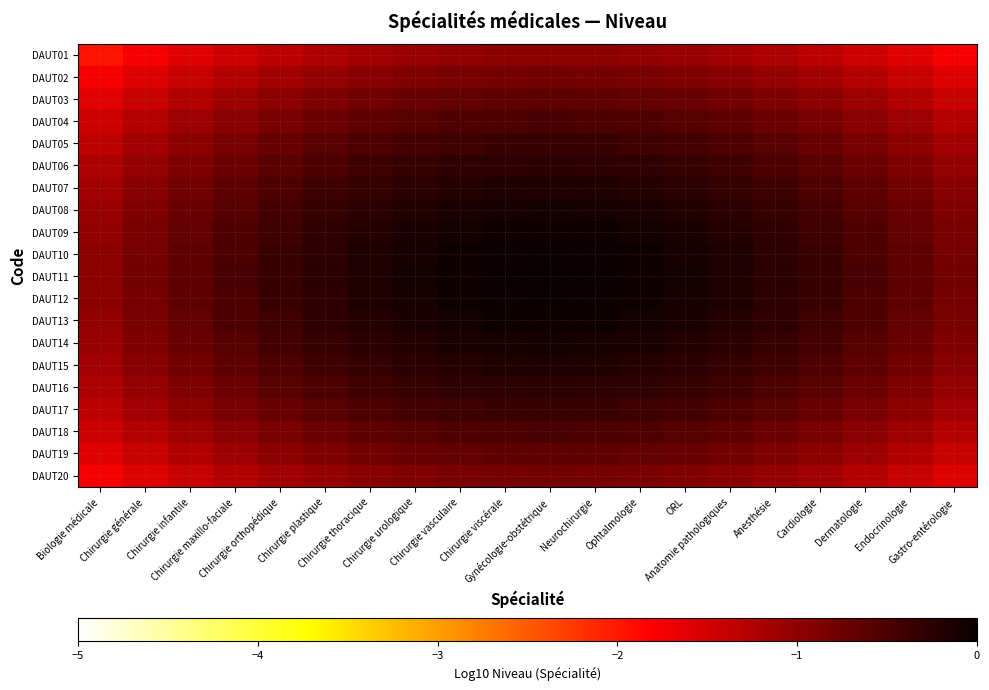

Reading right to left, extract all data points from this chart.

DAUT01: Gastro-entérologie=-1.8	Endocrinologie=-1.6	Dermatologie=-1.5	Cardiologie=-1.3	Anesthésie=-1.2	Anatomie pathologiques=-1.1	ORL=-1.1	Ophtalmologie=-1.0	Neurochirurgie=-1.0	Gynécologie-obstétrique=-1.0	Chirurgie viscérale=-1.0	Chirurgie vasculaire=-1.0	Chirurgie urologique=-1.1	Chirurgie thoracique=-1.1	Chirurgie plastique=-1.2	Chirurgie orthopédique=-1.3	Chirurgie maxillo-faciale=-1.5	Chirurgie infantile=-1.6	Chirurgie générale=-1.8	Biologie médicale=-2.0
DAUT02: Gastro-entérologie=-1.6	Endocrinologie=-1.4	Dermatologie=-1.3	Cardiologie=-1.1	Anesthésie=-1.0	Anatomie pathologiques=-0.9	ORL=-0.9	Ophtalmologie=-0.8	Neurochirurgie=-0.8	Gynécologie-obstétrique=-0.8	Chirurgie viscérale=-0.8	Chirurgie vasculaire=-0.8	Chirurgie urologique=-0.9	Chirurgie thoracique=-0.9	Chirurgie plastique=-1.0	Chirurgie orthopédique=-1.1	Chirurgie maxillo-faciale=-1.3	Chirurgie infantile=-1.4	Chirurgie générale=-1.6	Biologie médicale=-1.8
DAUT03: Gastro-entérologie=-1.4	Endocrinologie=-1.3	Dermatologie=-1.1	Cardiologie=-1.0	Anesthésie=-0.9	Anatomie pathologiques=-0.8	ORL=-0.7	Ophtalmologie=-0.7	Neurochirurgie=-0.6	Gynécologie-obstétrique=-0.6	Chirurgie viscérale=-0.6	Chirurgie vasculaire=-0.7	Chirurgie urologique=-0.7	Chirurgie thoracique=-0.8	Chirurgie plastique=-0.9	Chirurgie orthopédique=-1.0	Chirurgie maxillo-faciale=-1.1	Chirurgie infantile=-1.3	Chirurgie générale=-1.4	Biologie médicale=-1.6
DAUT04: Gastro-entérologie=-1.3	Endocrinologie=-1.1	Dermatologie=-1.0	Cardiologie=-0.8	Anesthésie=-0.7	Anatomie pathologiques=-0.6	ORL=-0.6	Ophtalmologie=-0.5	Neurochirurgie=-0.5	Gynécologie-obstétrique=-0.5	Chirurgie viscérale=-0.5	Chirurgie vasculaire=-0.5	Chirurgie urologique=-0.6	Chirurgie thoracique=-0.6	Chirurgie plastique=-0.7	Chirurgie orthopédique=-0.8	Chirurgie maxillo-faciale=-1.0	Chirurgie infantile=-1.1	Chirurgie générale=-1.3	Biologie médicale=-1.5
DAUT05: Gastro-entérologie=-1.1	Endocrinologie=-1.0	Dermatologie=-0.8	Cardiologie=-0.7	Anesthésie=-0.6	Anatomie pathologiques=-0.5	ORL=-0.4	Ophtalmologie=-0.4	Neurochirurgie=-0.4	Gynécologie-obstétrique=-0.4	Chirurgie viscérale=-0.4	Chirurgie vasculaire=-0.4	Chirurgie urologique=-0.4	Chirurgie thoracique=-0.5	Chirurgie plastique=-0.6	Chirurgie orthopédique=-0.7	Chirurgie maxillo-faciale=-0.8	Chirurgie infantile=-1.0	Chirurgie générale=-1.1	Biologie médicale=-1.3
DAUT06: Gastro-entérologie=-1.0	Endocrinologie=-0.9	Dermatologie=-0.7	Cardiologie=-0.6	Anesthésie=-0.5	Anatomie pathologiques=-0.4	ORL=-0.3	Ophtalmologie=-0.3	Neurochirurgie=-0.3	Gynécologie-obstétrique=-0.2	Chirurgie viscérale=-0.3	Chirurgie vasculaire=-0.3	Chirurgie urologique=-0.3	Chirurgie thoracique=-0.4	Chirurgie plastique=-0.5	Chirurgie orthopédique=-0.6	Chirurgie maxillo-faciale=-0.7	Chirurgie infantile=-0.9	Chirurgie générale=-1.0	Biologie médicale=-1.2
DAUT07: Gastro-entérologie=-0.9	Endocrinologie=-0.8	Dermatologie=-0.6	Cardiologie=-0.5	Anesthésie=-0.4	Anatomie pathologiques=-0.3	ORL=-0.2	Ophtalmologie=-0.2	Neurochirurgie=-0.2	Gynécologie-obstétrique=-0.2	Chirurgie viscérale=-0.2	Chirurgie vasculaire=-0.2	Chirurgie urologique=-0.2	Chirurgie thoracique=-0.3	Chirurgie plastique=-0.4	Chirurgie orthopédique=-0.5	Chirurgie maxillo-faciale=-0.6	Chirurgie infantile=-0.8	Chirurgie générale=-0.9	Biologie médicale=-1.1
DAUT08: Gastro-entérologie=-0.9	Endocrinologie=-0.7	Dermatologie=-0.6	Cardiologie=-0.4	Anesthésie=-0.3	Anatomie pathologiques=-0.2	ORL=-0.2	Ophtalmologie=-0.1	Neurochirurgie=-0.1	Gynécologie-obstétrique=-0.1	Chirurgie viscérale=-0.1	Chirurgie vasculaire=-0.1	Chirurgie urologique=-0.2	Chirurgie thoracique=-0.2	Chirurgie plastique=-0.3	Chirurgie orthopédique=-0.4	Chirurgie maxillo-faciale=-0.6	Chirurgie infantile=-0.7	Chirurgie générale=-0.9	Biologie médicale=-1.1
DAUT09: Gastro-entérologie=-0.8	Endocrinologie=-0.7	Dermatologie=-0.5	Cardiologie=-0.4	Anesthésie=-0.3	Anatomie pathologiques=-0.2	ORL=-0.1	Ophtalmologie=-0.1	Neurochirurgie=-0.0	Gynécologie-obstétrique=-0.0	Chirurgie viscérale=-0.0	Chirurgie vasculaire=-0.1	Chirurgie urologique=-0.1	Chirurgie thoracique=-0.2	Chirurgie plastique=-0.3	Chirurgie orthopédique=-0.4	Chirurgie maxillo-faciale=-0.5	Chirurgie infantile=-0.7	Chirurgie générale=-0.8	Biologie médicale=-1.0
DAUT10: Gastro-entérologie=-0.8	Endocrinologie=-0.6	Dermatologie=-0.5	Cardiologie=-0.4	Anesthésie=-0.3	Anatomie pathologiques=-0.2	ORL=-0.1	Ophtalmologie=-0.0	Neurochirurgie=-0.0	Gynécologie-obstétrique=-0.0	Chirurgie viscérale=-0.0	Chirurgie vasculaire=-0.0	Chirurgie urologique=-0.1	Chirurgie thoracique=-0.2	Chirurgie plastique=-0.3	Chirurgie orthopédique=-0.4	Chirurgie maxillo-faciale=-0.5	Chirurgie infantile=-0.6	Chirurgie générale=-0.8	Biologie médicale=-1.0
DAUT11: Gastro-entérologie=-0.8	Endocrinologie=-0.6	Dermatologie=-0.5	Cardiologie=-0.4	Anesthésie=-0.2	Anatomie pathologiques=-0.2	ORL=-0.1	Ophtalmologie=-0.0	Neurochirurgie=-0.0	Gynécologie-obstétrique=0.0	Chirurgie viscérale=-0.0	Chirurgie vasculaire=-0.0	Chirurgie urologique=-0.1	Chirurgie thoracique=-0.2	Chirurgie plastique=-0.2	Chirurgie orthopédique=-0.4	Chirurgie maxillo-faciale=-0.5	Chirurgie infantile=-0.6	Chirurgie générale=-0.8	Biologie médicale=-1.0
DAUT12: Gastro-entérologie=-0.8	Endocrinologie=-0.6	Dermatologie=-0.5	Cardiologie=-0.4	Anesthésie=-0.3	Anatomie pathologiques=-0.2	ORL=-0.1	Ophtalmologie=-0.0	Neurochirurgie=-0.0	Gynécologie-obstétrique=-0.0	Chirurgie viscérale=-0.0	Chirurgie vasculaire=-0.0	Chirurgie urologique=-0.1	Chirurgie thoracique=-0.2	Chirurgie plastique=-0.3	Chirurgie orthopédique=-0.4	Chirurgie maxillo-faciale=-0.5	Chirurgie infantile=-0.6	Chirurgie générale=-0.8	Biologie médicale=-1.0
DAUT13: Gastro-entérologie=-0.8	Endocrinologie=-0.7	Dermatologie=-0.5	Cardiologie=-0.4	Anesthésie=-0.3	Anatomie pathologiques=-0.2	ORL=-0.1	Ophtalmologie=-0.1	Neurochirurgie=-0.0	Gynécologie-obstétrique=-0.0	Chirurgie viscérale=-0.0	Chirurgie vasculaire=-0.1	Chirurgie urologique=-0.1	Chirurgie thoracique=-0.2	Chirurgie plastique=-0.3	Chirurgie orthopédique=-0.4	Chirurgie maxillo-faciale=-0.5	Chirurgie infantile=-0.7	Chirurgie générale=-0.8	Biologie médicale=-1.0
DAUT14: Gastro-entérologie=-0.9	Endocrinologie=-0.7	Dermatologie=-0.6	Cardiologie=-0.4	Anesthésie=-0.3	Anatomie pathologiques=-0.2	ORL=-0.2	Ophtalmologie=-0.1	Neurochirurgie=-0.1	Gynécologie-obstétrique=-0.1	Chirurgie viscérale=-0.1	Chirurgie vasculaire=-0.1	Chirurgie urologique=-0.2	Chirurgie thoracique=-0.2	Chirurgie plastique=-0.3	Chirurgie orthopédique=-0.4	Chirurgie maxillo-faciale=-0.6	Chirurgie infantile=-0.7	Chirurgie générale=-0.9	Biologie médicale=-1.1
DAUT15: Gastro-entérologie=-0.9	Endocrinologie=-0.8	Dermatologie=-0.6	Cardiologie=-0.5	Anesthésie=-0.4	Anatomie pathologiques=-0.3	ORL=-0.2	Ophtalmologie=-0.2	Neurochirurgie=-0.2	Gynécologie-obstétrique=-0.2	Chirurgie viscérale=-0.2	Chirurgie vasculaire=-0.2	Chirurgie urologique=-0.2	Chirurgie thoracique=-0.3	Chirurgie plastique=-0.4	Chirurgie orthopédique=-0.5	Chirurgie maxillo-faciale=-0.6	Chirurgie infantile=-0.8	Chirurgie générale=-0.9	Biologie médicale=-1.1
DAUT16: Gastro-entérologie=-1.0	Endocrinologie=-0.9	Dermatologie=-0.7	Cardiologie=-0.6	Anesthésie=-0.5	Anatomie pathologiques=-0.4	ORL=-0.3	Ophtalmologie=-0.3	Neurochirurgie=-0.3	Gynécologie-obstétrique=-0.2	Chirurgie viscérale=-0.3	Chirurgie vasculaire=-0.3	Chirurgie urologique=-0.3	Chirurgie thoracique=-0.4	Chirurgie plastique=-0.5	Chirurgie orthopédique=-0.6	Chirurgie maxillo-faciale=-0.7	Chirurgie infantile=-0.9	Chirurgie générale=-1.0	Biologie médicale=-1.2
DAUT17: Gastro-entérologie=-1.1	Endocrinologie=-1.0	Dermatologie=-0.8	Cardiologie=-0.7	Anesthésie=-0.6	Anatomie pathologiques=-0.5	ORL=-0.4	Ophtalmologie=-0.4	Neurochirurgie=-0.4	Gynécologie-obstétrique=-0.4	Chirurgie viscérale=-0.4	Chirurgie vasculaire=-0.4	Chirurgie urologique=-0.4	Chirurgie thoracique=-0.5	Chirurgie plastique=-0.6	Chirurgie orthopédique=-0.7	Chirurgie maxillo-faciale=-0.8	Chirurgie infantile=-1.0	Chirurgie générale=-1.1	Biologie médicale=-1.3
DAUT18: Gastro-entérologie=-1.3	Endocrinologie=-1.1	Dermatologie=-1.0	Cardiologie=-0.8	Anesthésie=-0.7	Anatomie pathologiques=-0.6	ORL=-0.6	Ophtalmologie=-0.5	Neurochirurgie=-0.5	Gynécologie-obstétrique=-0.5	Chirurgie viscérale=-0.5	Chirurgie vasculaire=-0.5	Chirurgie urologique=-0.6	Chirurgie thoracique=-0.6	Chirurgie plastique=-0.7	Chirurgie orthopédique=-0.8	Chirurgie maxillo-faciale=-1.0	Chirurgie infantile=-1.1	Chirurgie générale=-1.3	Biologie médicale=-1.5
DAUT19: Gastro-entérologie=-1.4	Endocrinologie=-1.3	Dermatologie=-1.1	Cardiologie=-1.0	Anesthésie=-0.9	Anatomie pathologiques=-0.8	ORL=-0.7	Ophtalmologie=-0.7	Neurochirurgie=-0.6	Gynécologie-obstétrique=-0.6	Chirurgie viscérale=-0.6	Chirurgie vasculaire=-0.7	Chirurgie urologique=-0.7	Chirurgie thoracique=-0.8	Chirurgie plastique=-0.9	Chirurgie orthopédique=-1.0	Chirurgie maxillo-faciale=-1.1	Chirurgie infantile=-1.3	Chirurgie générale=-1.4	Biologie médicale=-1.6
DAUT20: Gastro-entérologie=-1.6	Endocrinologie=-1.4	Dermatologie=-1.3	Cardiologie=-1.1	Anesthésie=-1.0	Anatomie pathologiques=-0.9	ORL=-0.9	Ophtalmologie=-0.8	Neurochirurgie=-0.8	Gynécologie-obstétrique=-0.8	Chirurgie viscérale=-0.8	Chirurgie vasculaire=-0.8	Chirurgie urologique=-0.9	Chirurgie thoracique=-0.9	Chirurgie plastique=-1.0	Chirurgie orthopédique=-1.1	Chirurgie maxillo-faciale=-1.3	Chirurgie infantile=-1.4	Chirurgie générale=-1.6	Biologie médicale=-1.8